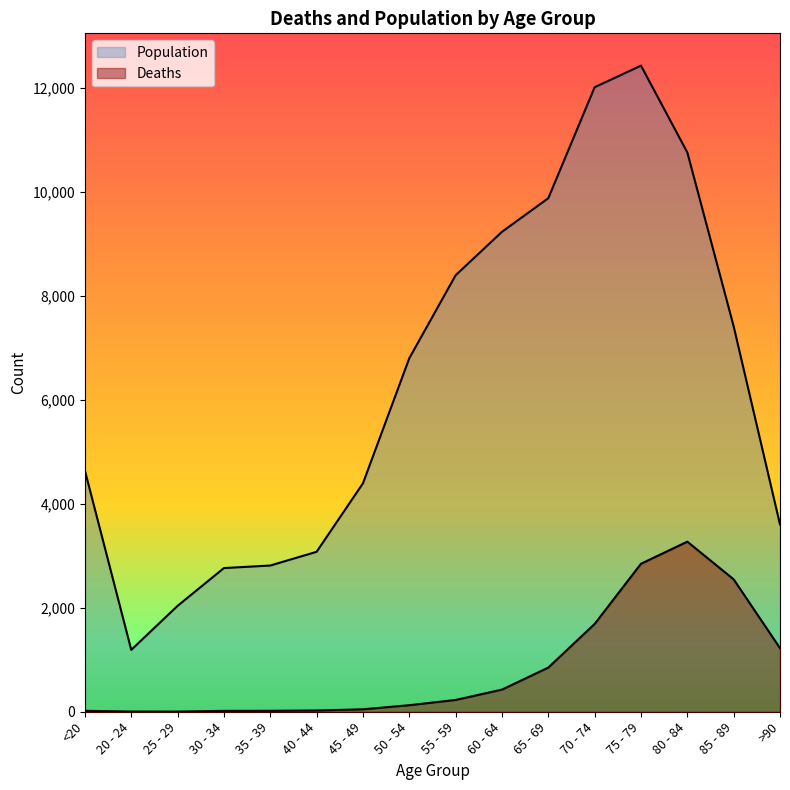

True or false: Deaths and Population intersect in this chart.

False